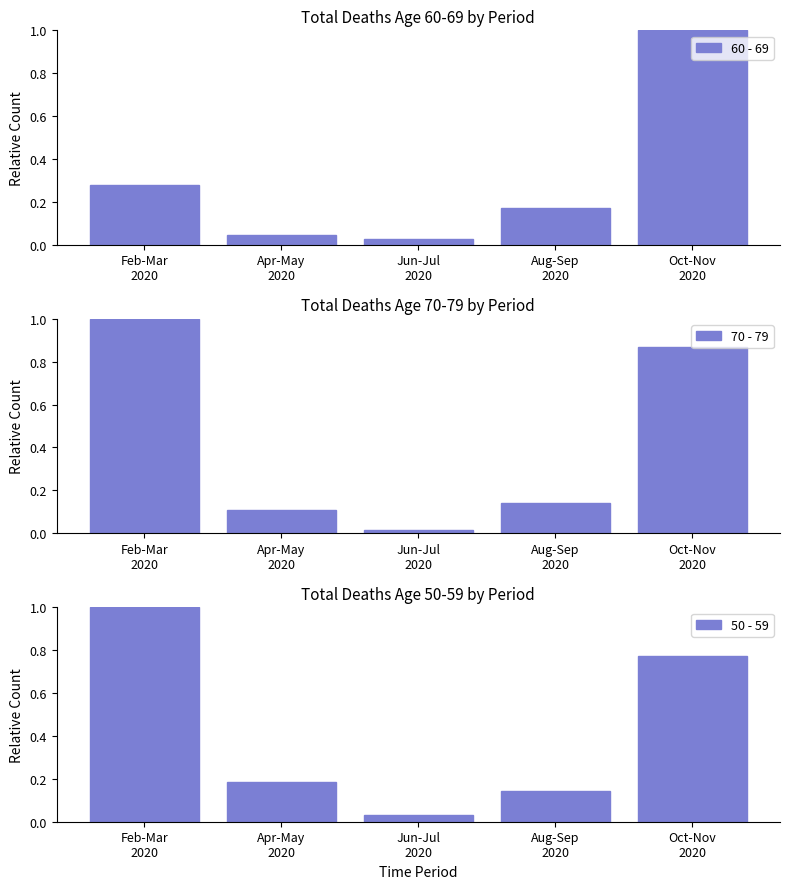

Reading left to right, transcribe all the data shown in this chart.

60 - 69: Feb-Mar
2020=0.3	Apr-May
2020=0.0	Jun-Jul
2020=0.0	Aug-Sep
2020=0.2	Oct-Nov
2020=1.0
70 - 79: Feb-Mar
2020=1.0	Apr-May
2020=0.1	Jun-Jul
2020=0.0	Aug-Sep
2020=0.1	Oct-Nov
2020=0.9
50 - 59: Feb-Mar
2020=1.0	Apr-May
2020=0.2	Jun-Jul
2020=0.0	Aug-Sep
2020=0.1	Oct-Nov
2020=0.8